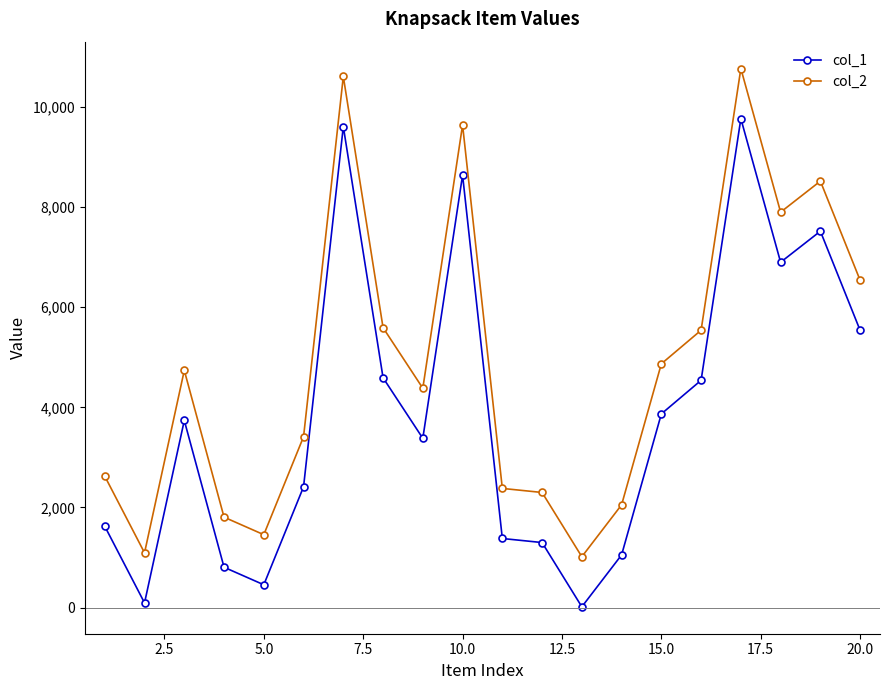

True or false: col_2 has more than 0 points higher than both neighbors.

True